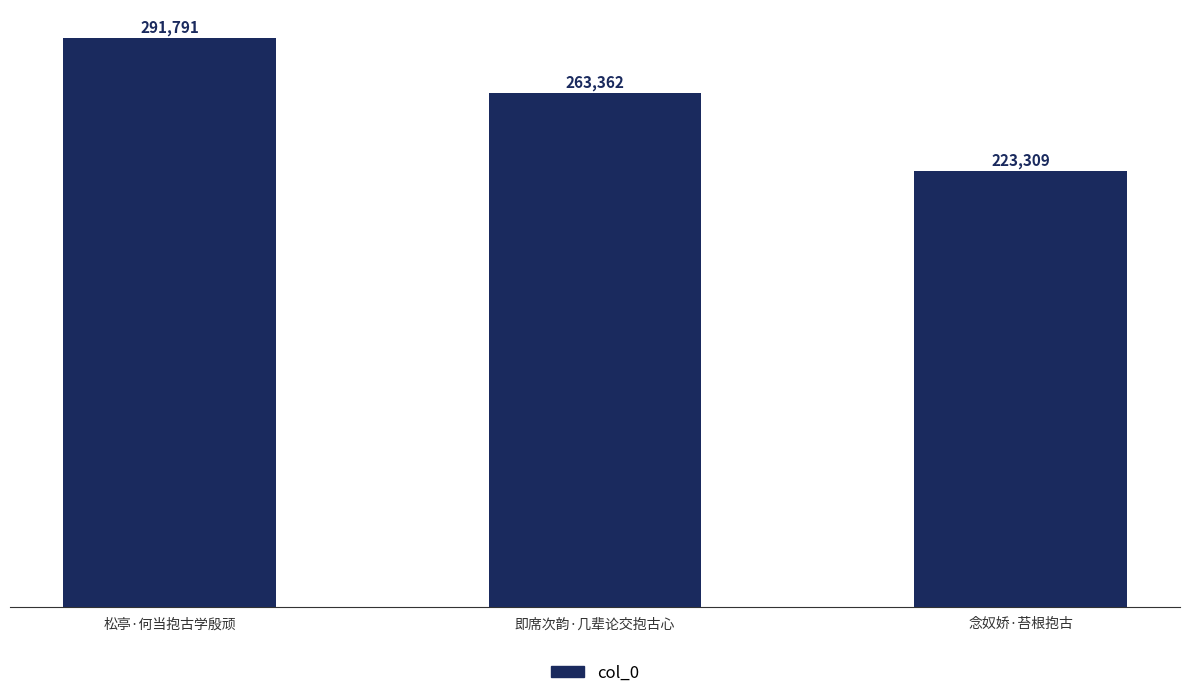

What is the value of the 3rd bar from the left?

223309